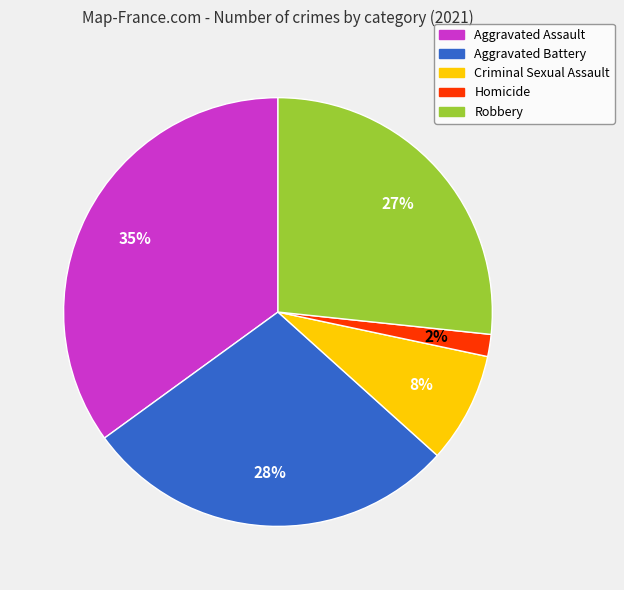

Is it true that Criminal Sexual Assault is 15% of the pie?

False